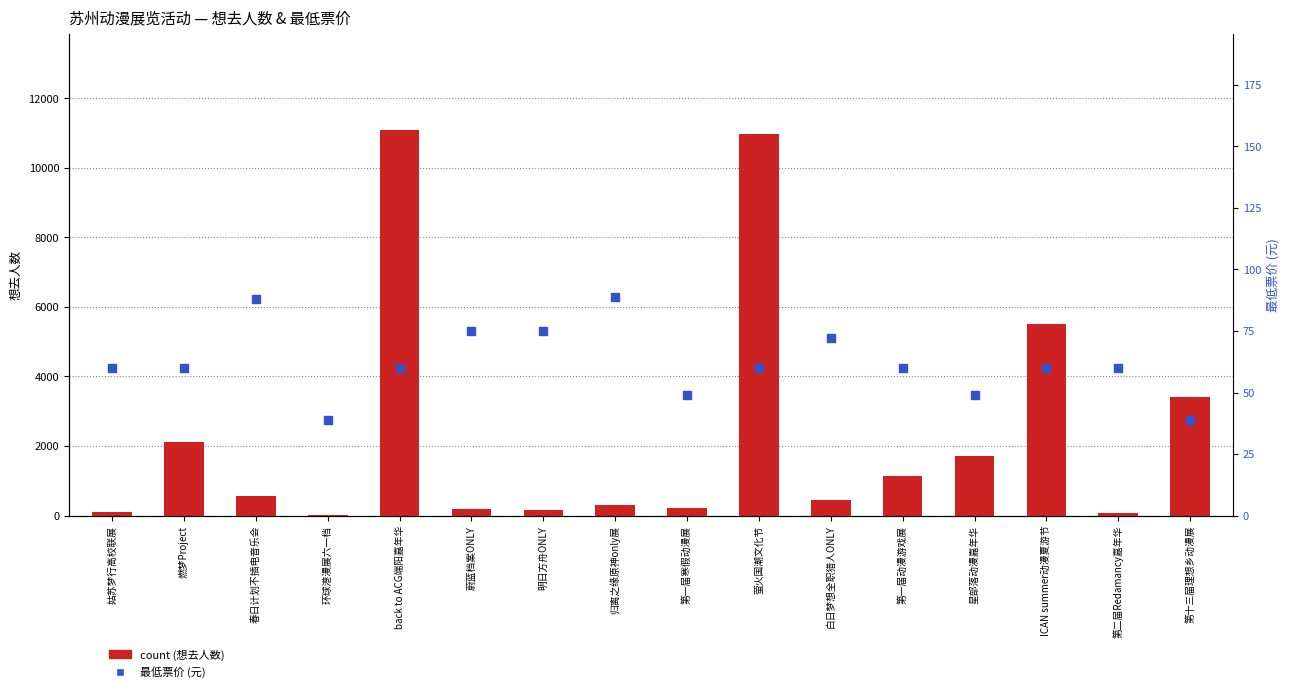

At which category is the sum across all series the highest?

back to ACG端阳嘉年华